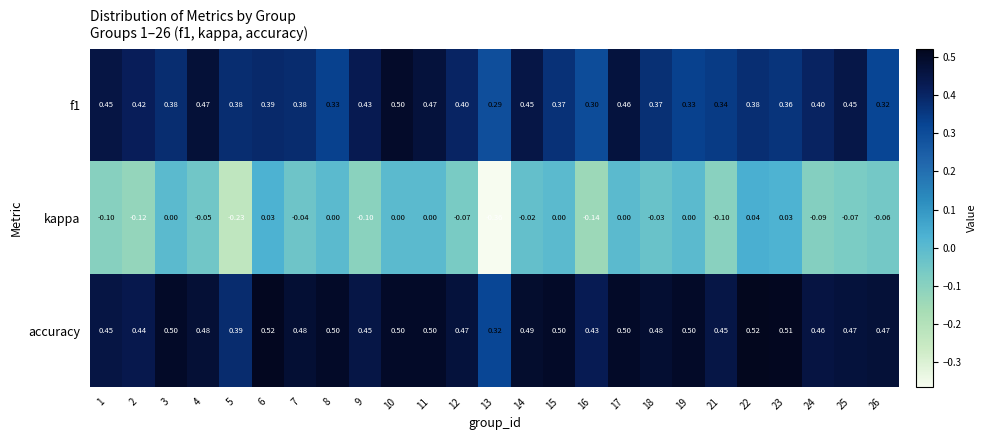

Which series has the widest spread of values?

kappa